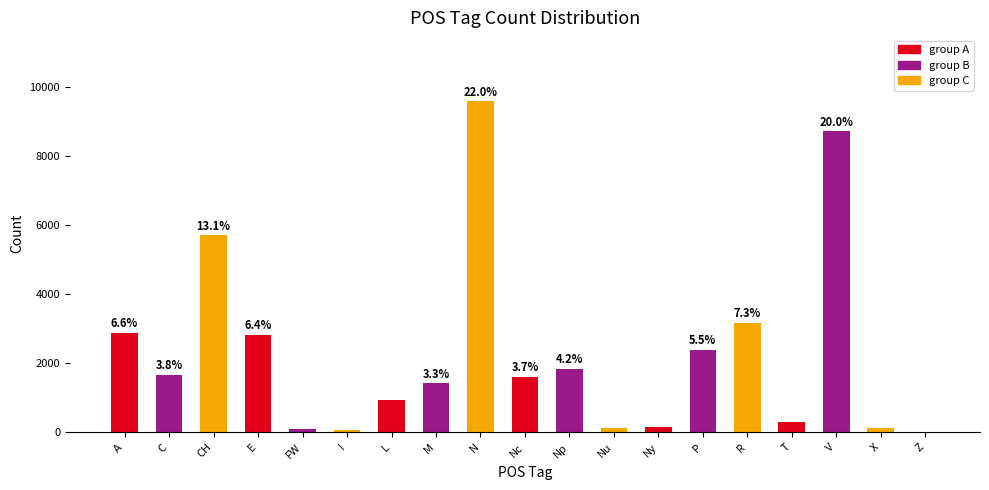

Rank the categories by value from lowest to highest.

Z, I, FW, X, Nu, Ny, T, L, M, Nc, C, Np, P, E, A, R, CH, V, N